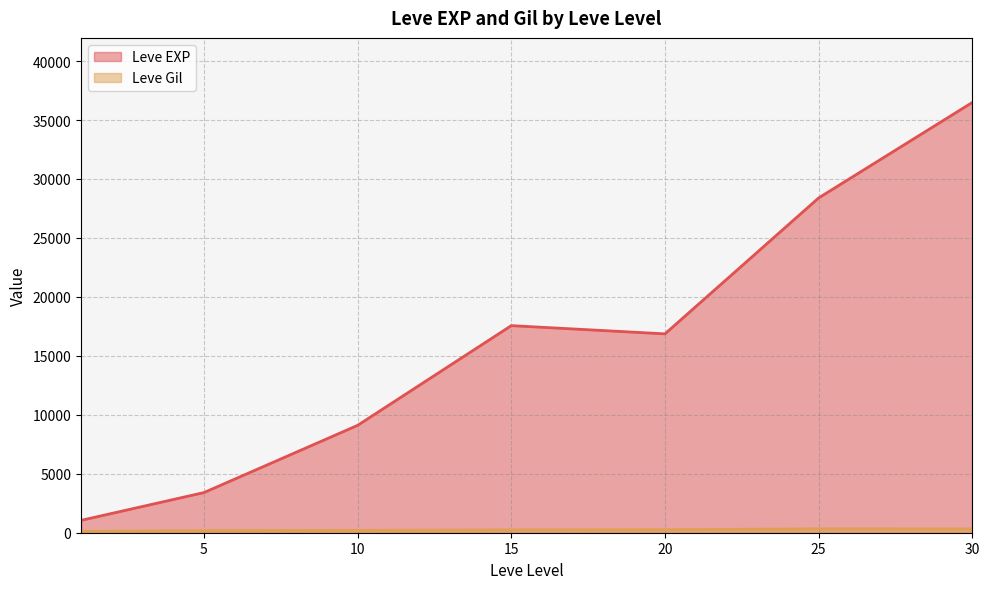

The value of Leve Gil at 30 is 372. True or false?

True